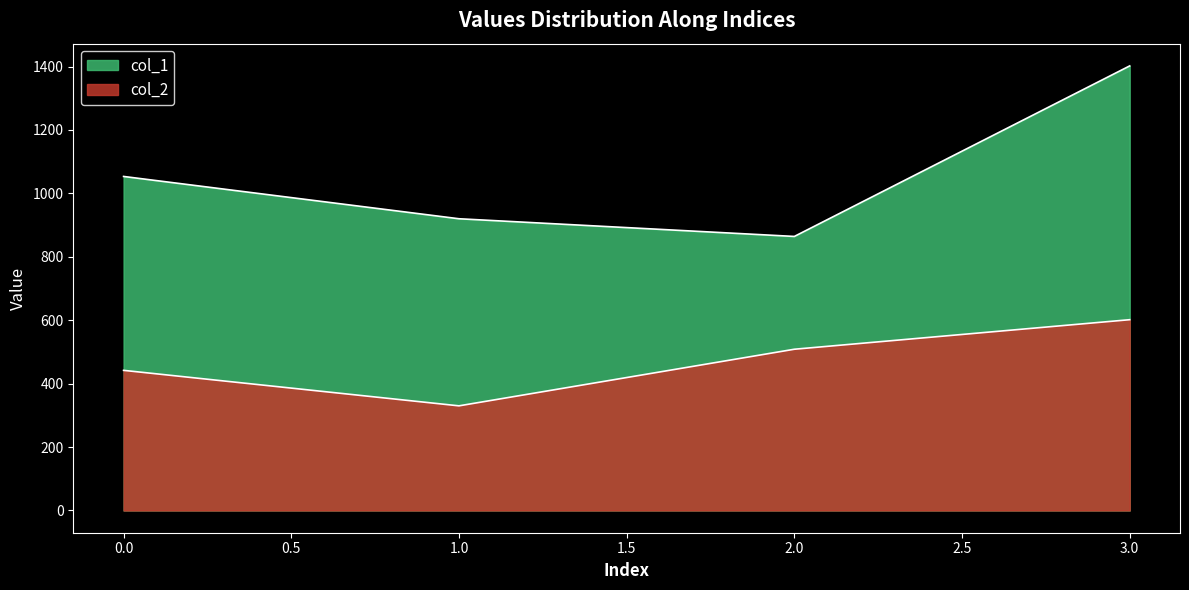

True or false: col_1 and col_2 intersect in this chart.

False